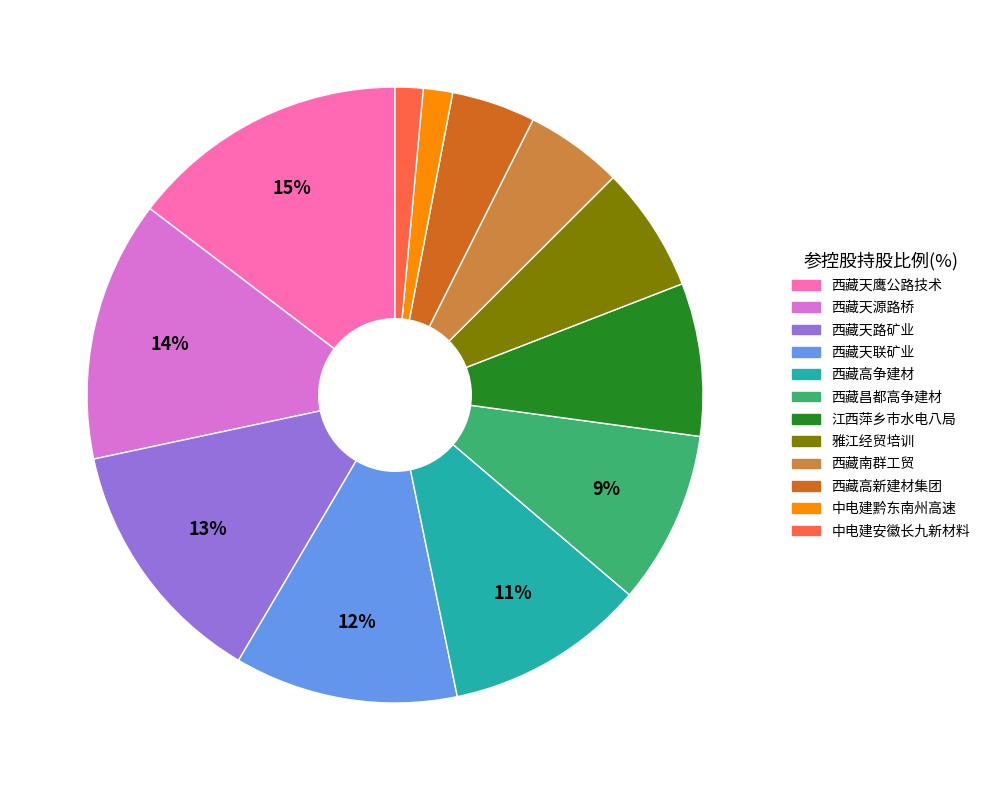

Is there any slice that represents more than half of the pie?

No